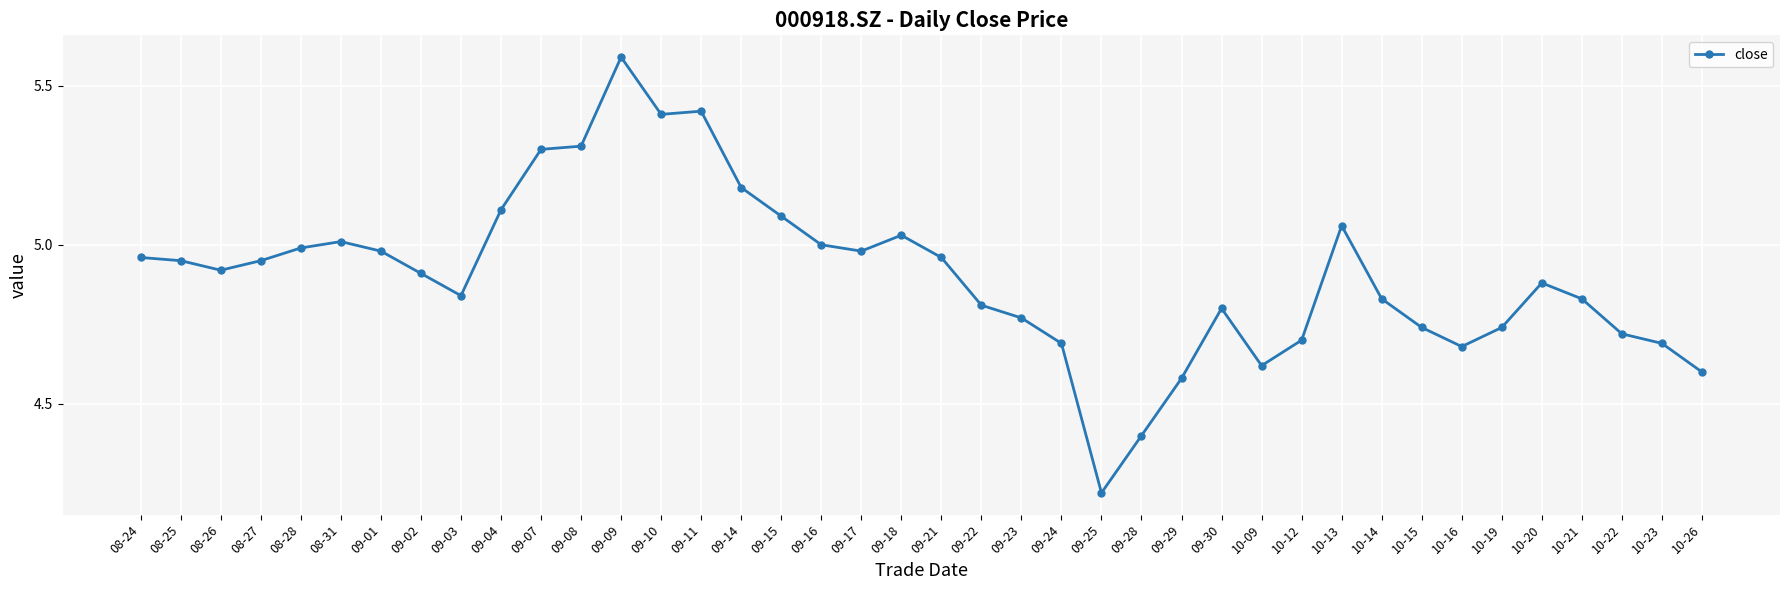

True or false: the data shows 4.7 at 09-24.

True